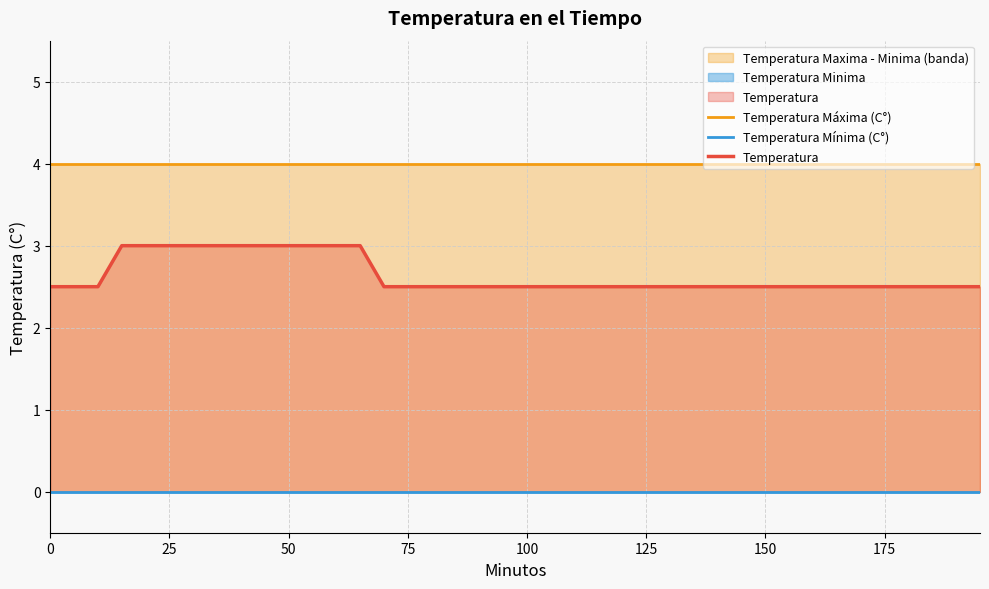

Rank the series by their average value, from highest to lowest.

Temperatura Máxima (C°), Temperatura, Temperatura Mínima (C°)